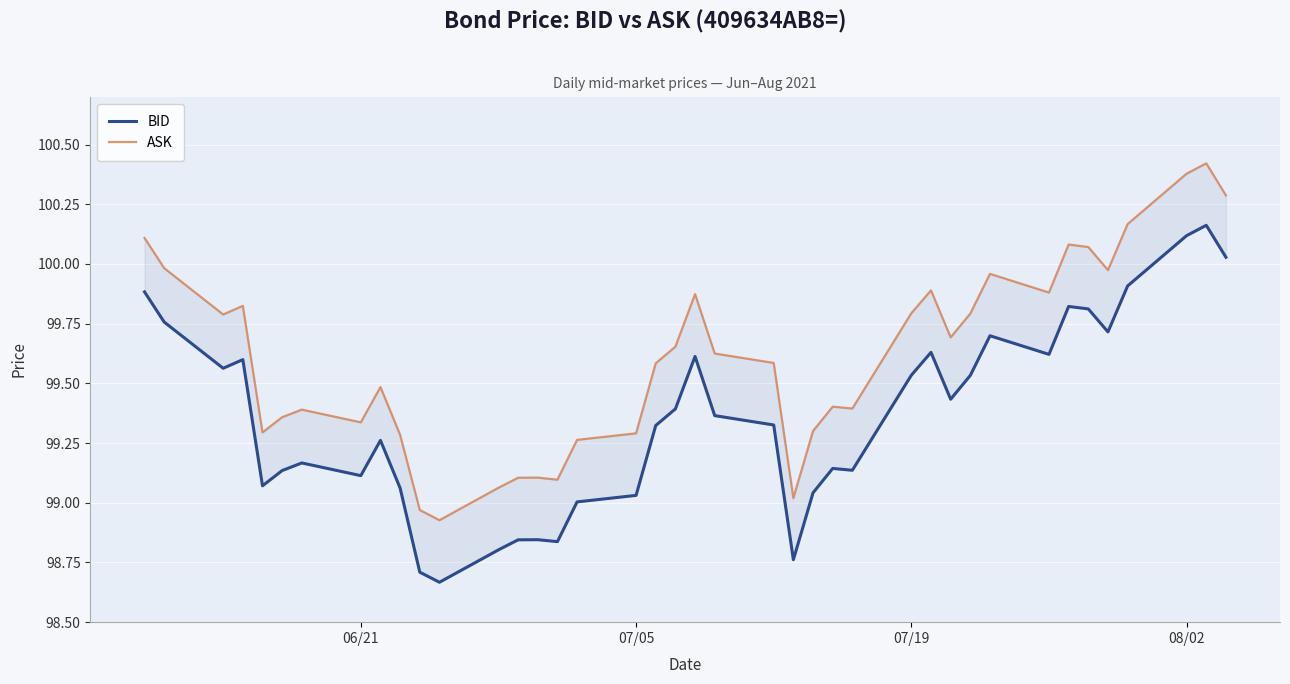

What are all the series names shown in the legend?

BID, ASK